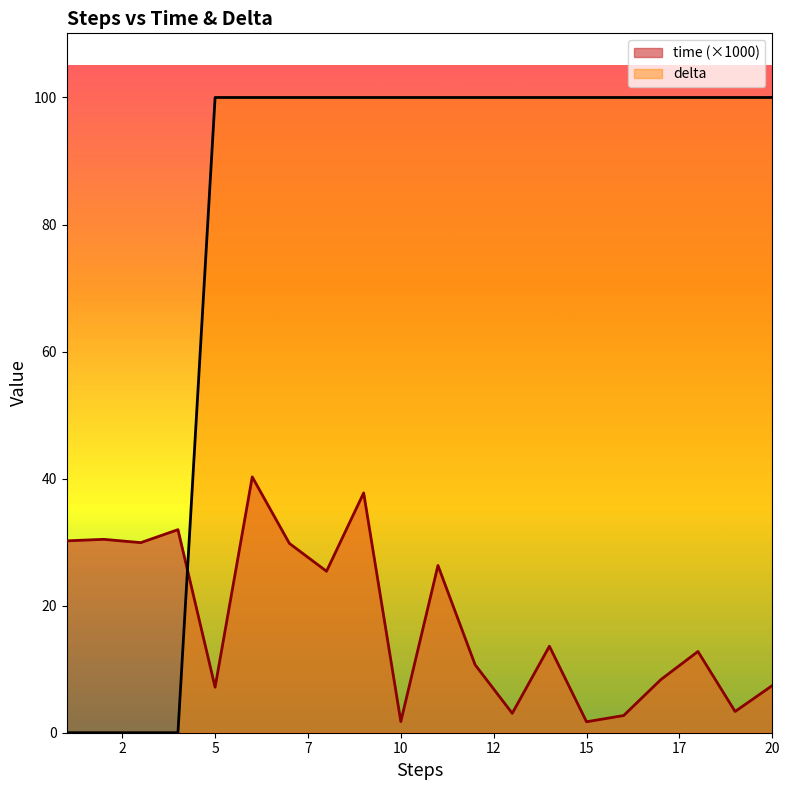

Which series has the largest total across all categories?

delta